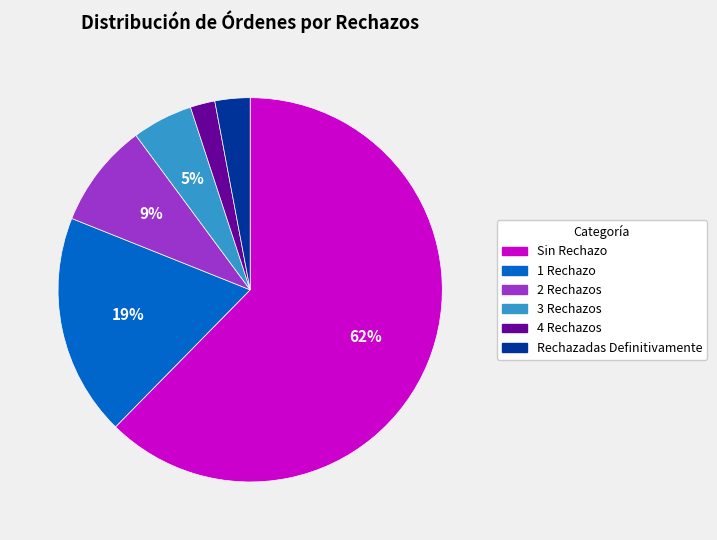

To the nearest percent, what portion does 3 Rechazos represent?

5%